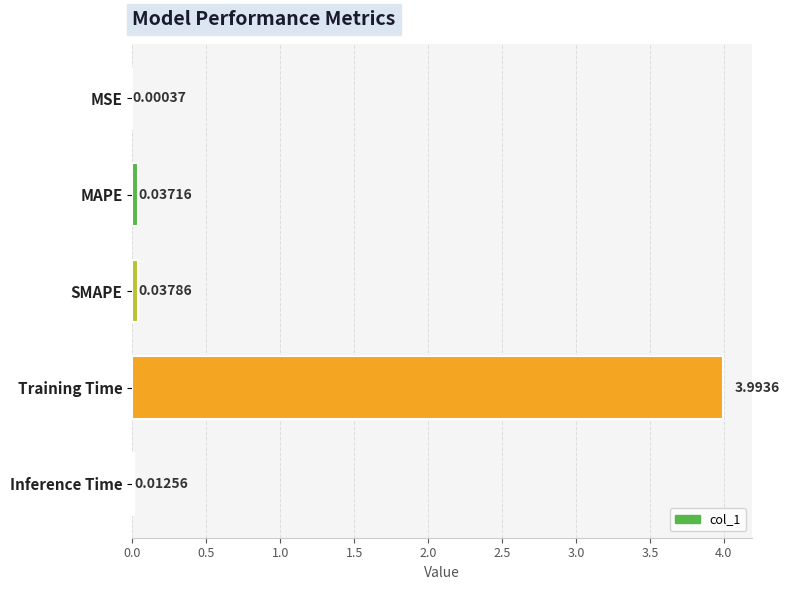

Which has a higher value, SMAPE or MSE?

SMAPE